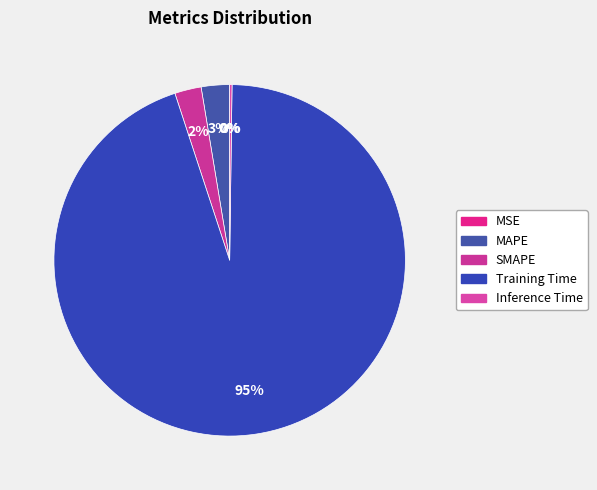

Do SMAPE and Inference Time together represent more than half of the pie?

No